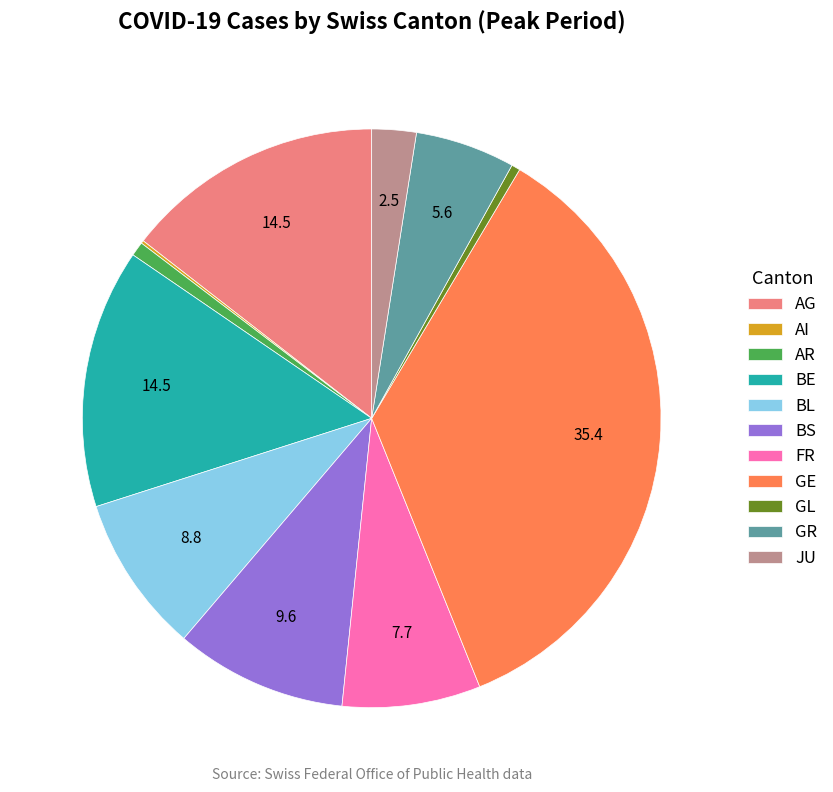

Do GR and BS together represent more than half of the pie?

No